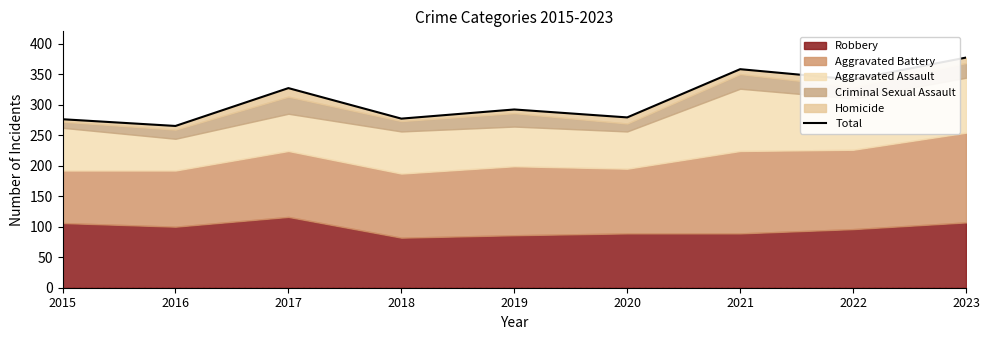

At which label does the data first exceed 292?

2017